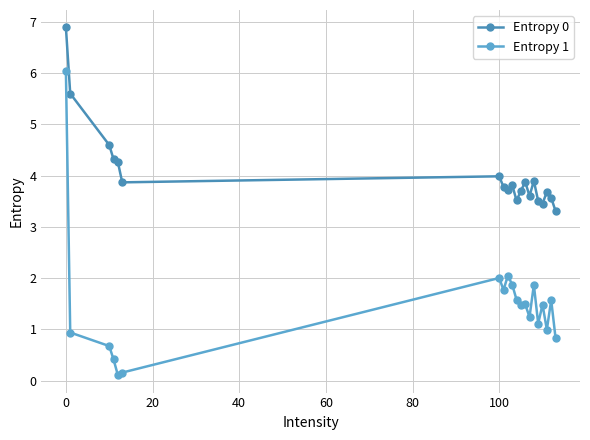

How many categories are shown in the chart?

20